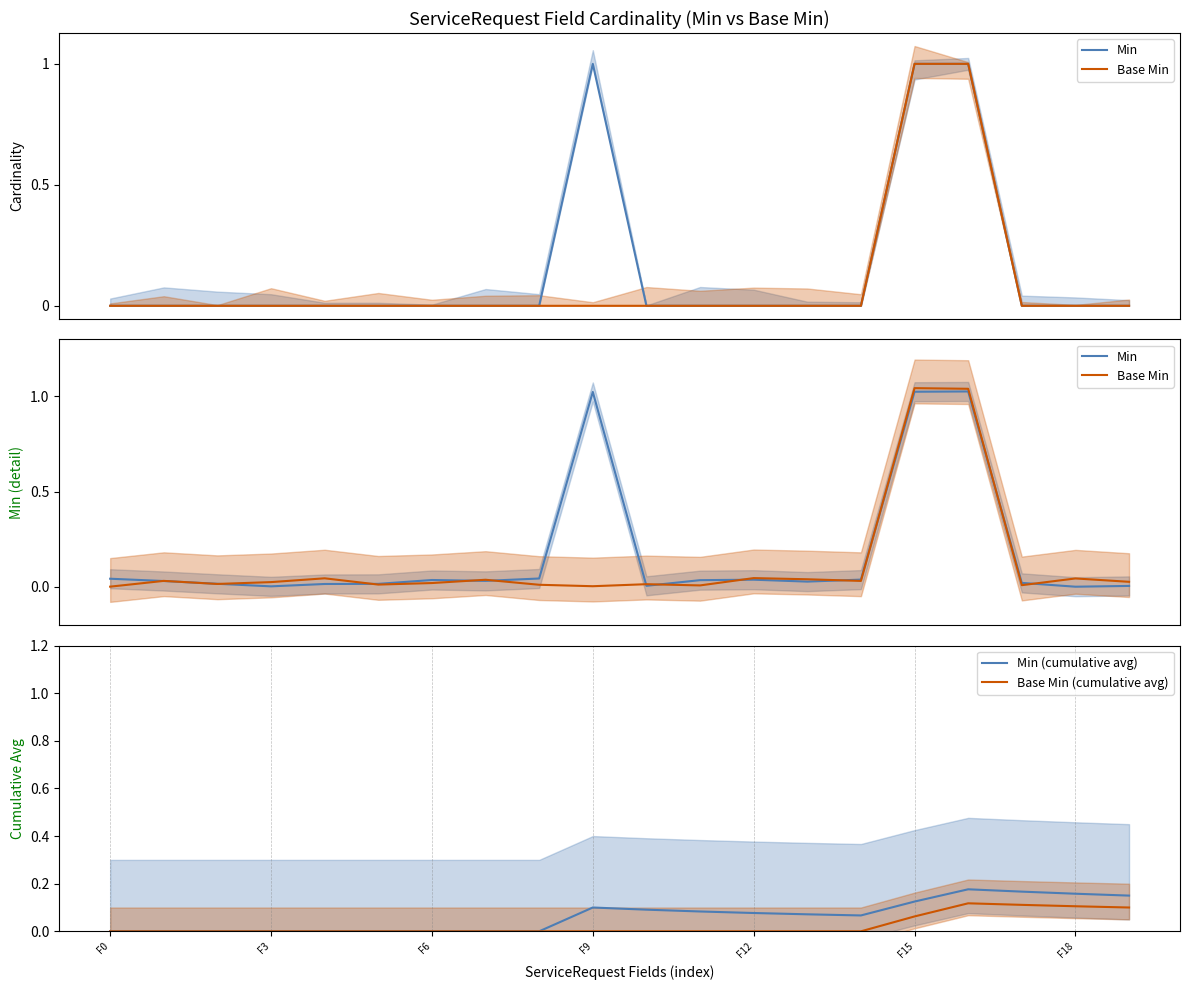

The value of Base Min (cumulative avg) at F0 is 0.1. True or false?

False